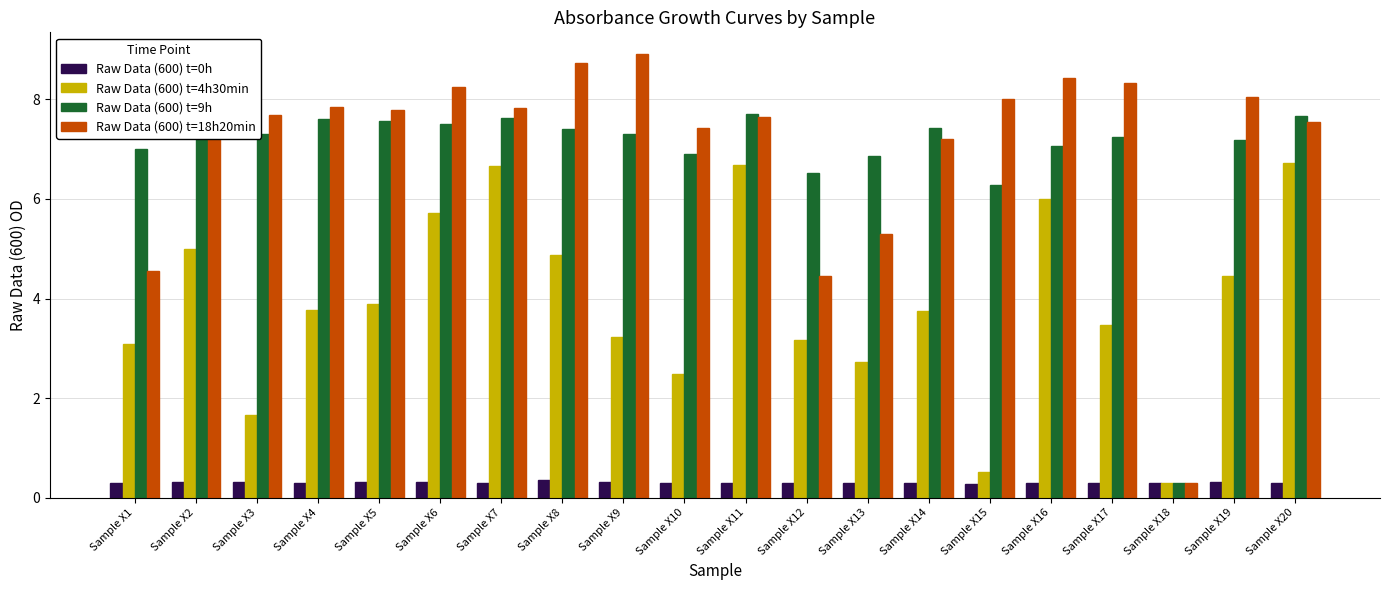

List the series in order of their peak value, lowest first.

Raw Data (600) t=0h, Raw Data (600) t=4h30min, Raw Data (600) t=9h, Raw Data (600) t=18h20min